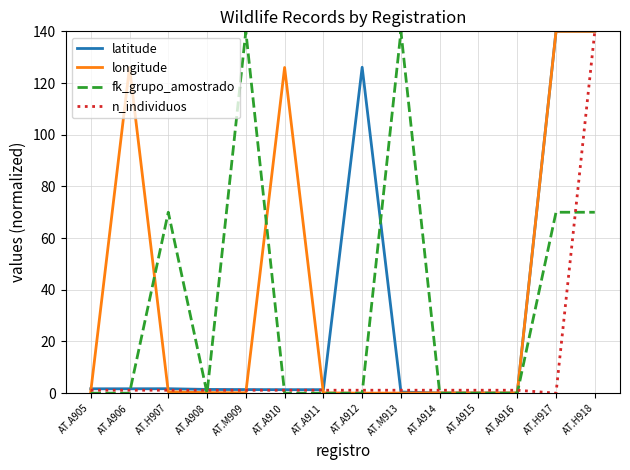

What is the sum of the latitude values at AT.M909 and AT.A912?

127.5